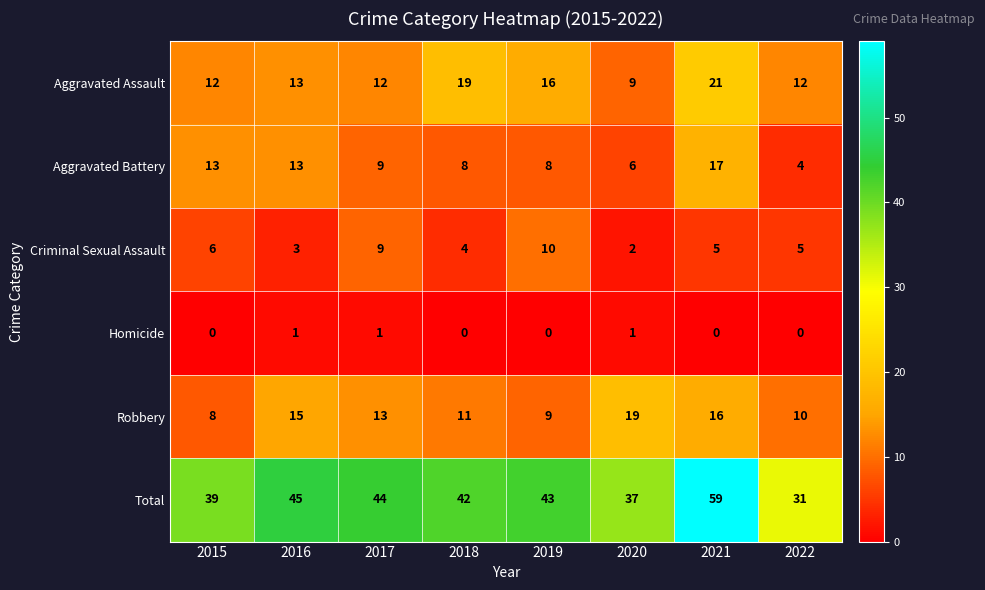

At how many categories does at least one series exceed 14?

8